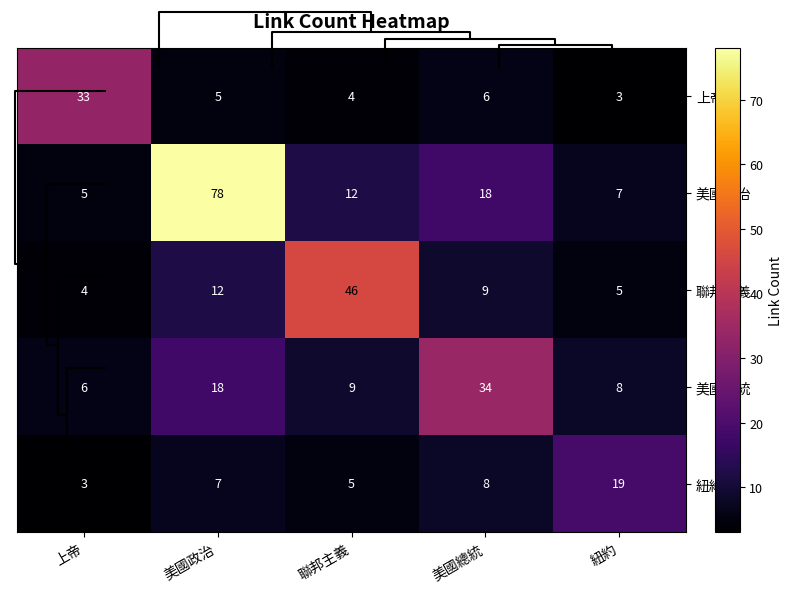

Which series changed the most between 美國政治 and 紐約?

美國政治